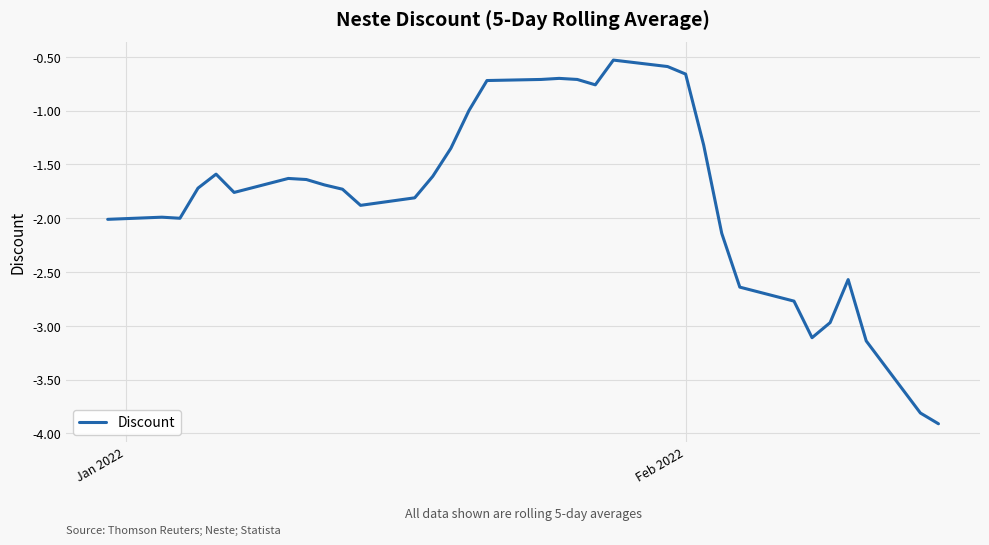

What is the difference between the maximum and minimum values?

3.4